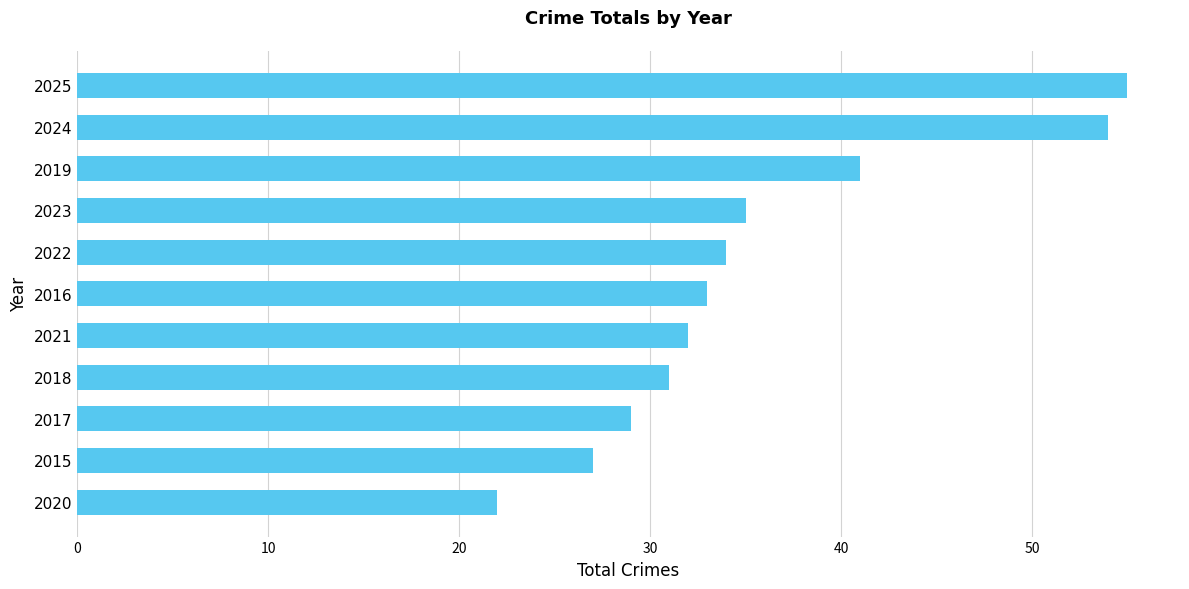

Reading top to bottom, what are all the values shown in this chart?

2025=55	2024=54	2019=41	2023=35	2022=34	2016=33	2021=32	2018=31	2017=29	2015=27	2020=22